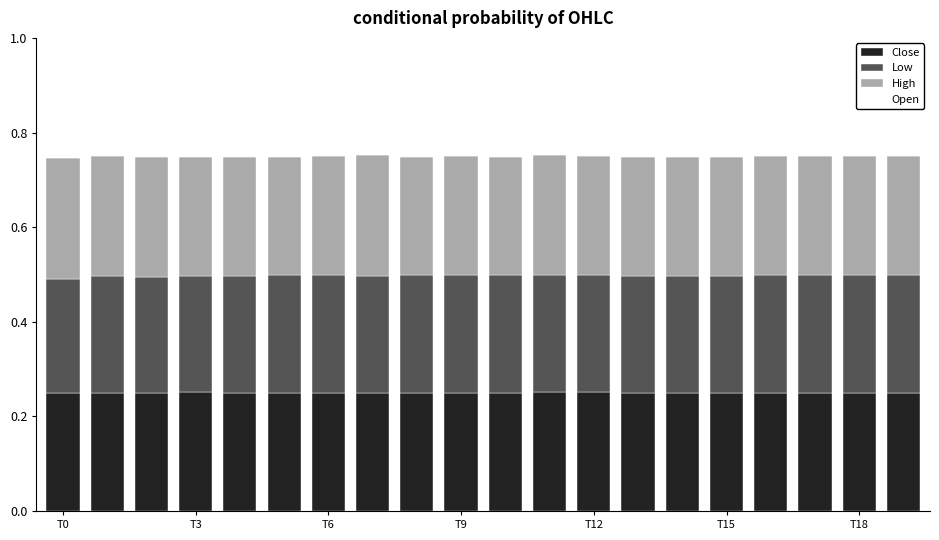

What is the label of the 15th bar from the left?

14